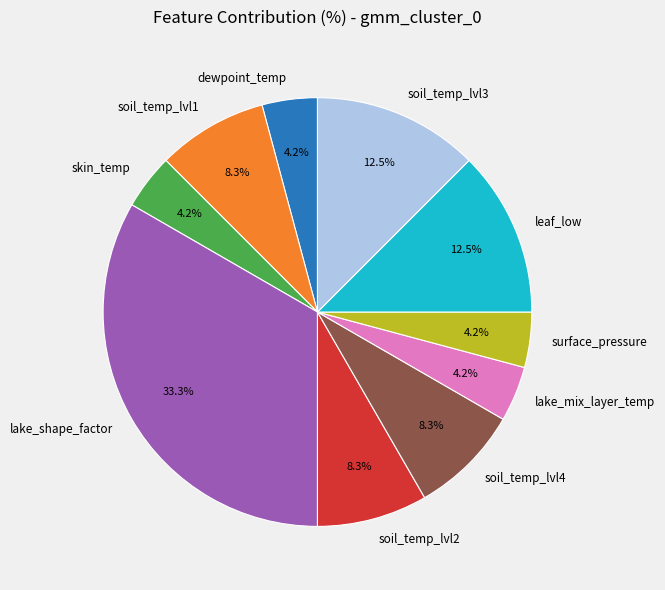

Does soil_temp_lvl4 account for over 50% of the chart?

No